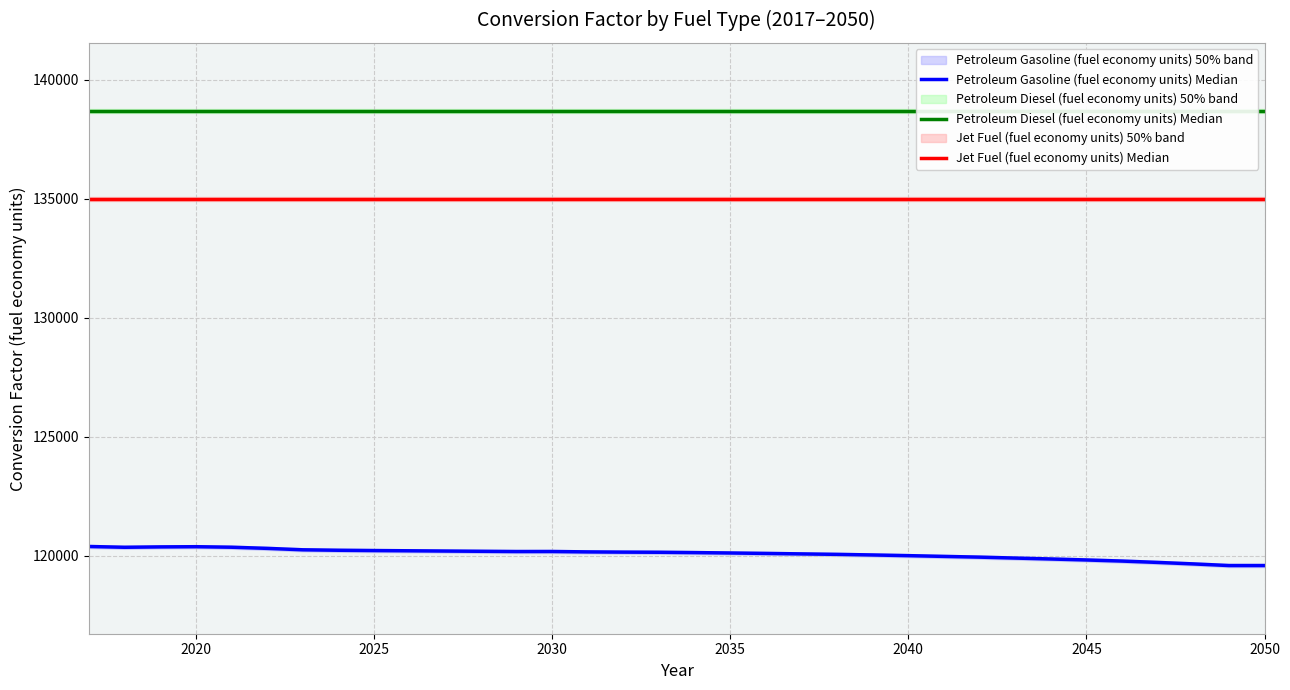

What is the sum of all Petroleum Diesel (fuel economy units) Median values?

4715476.2